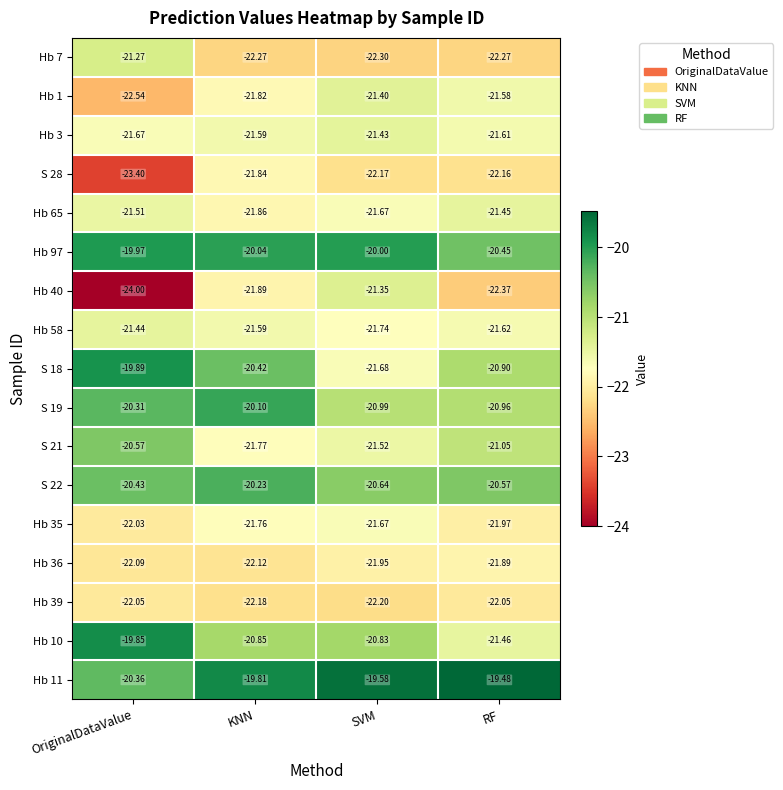

Rank the categories by Hb 58 value from highest to lowest.

OriginalDataValue, KNN, RF, SVM